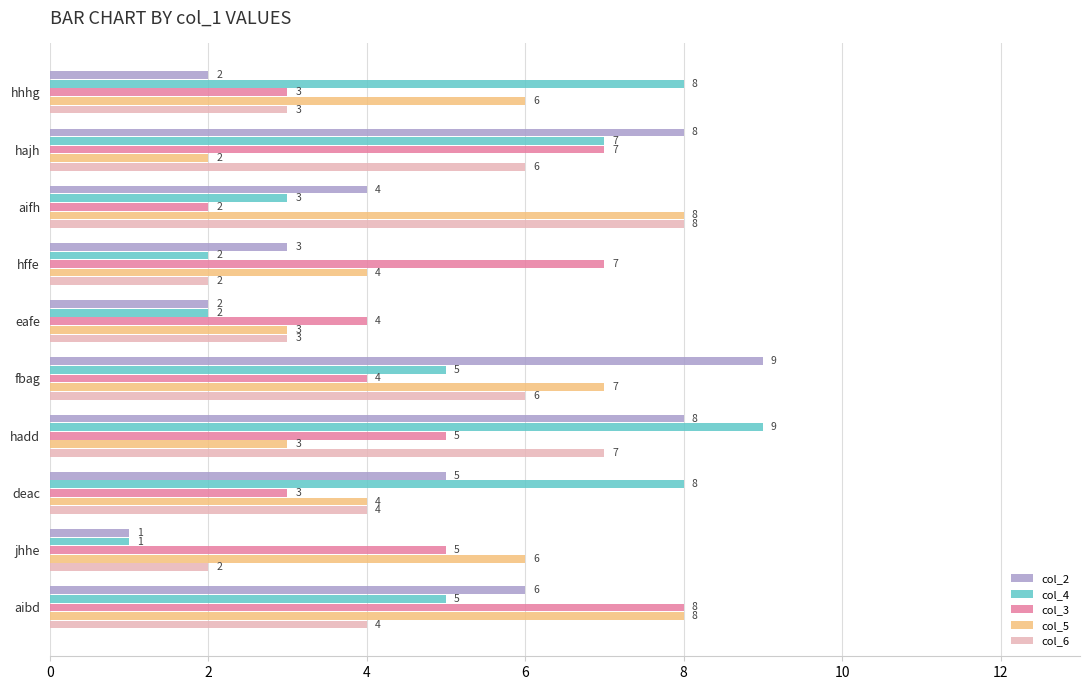

Which series changed the most between fbag and deac?

col_2